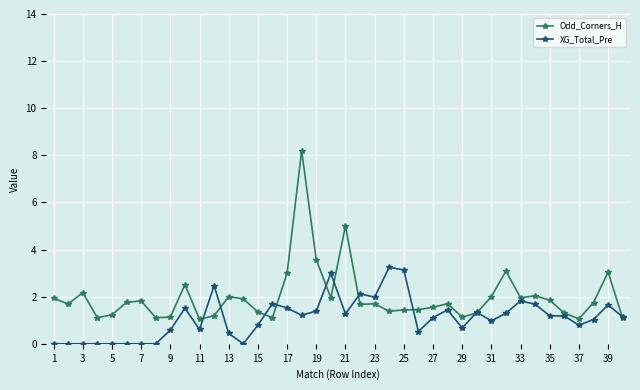

What is the value of the Odd_Corners_H point at the 17th from the left?

3.0